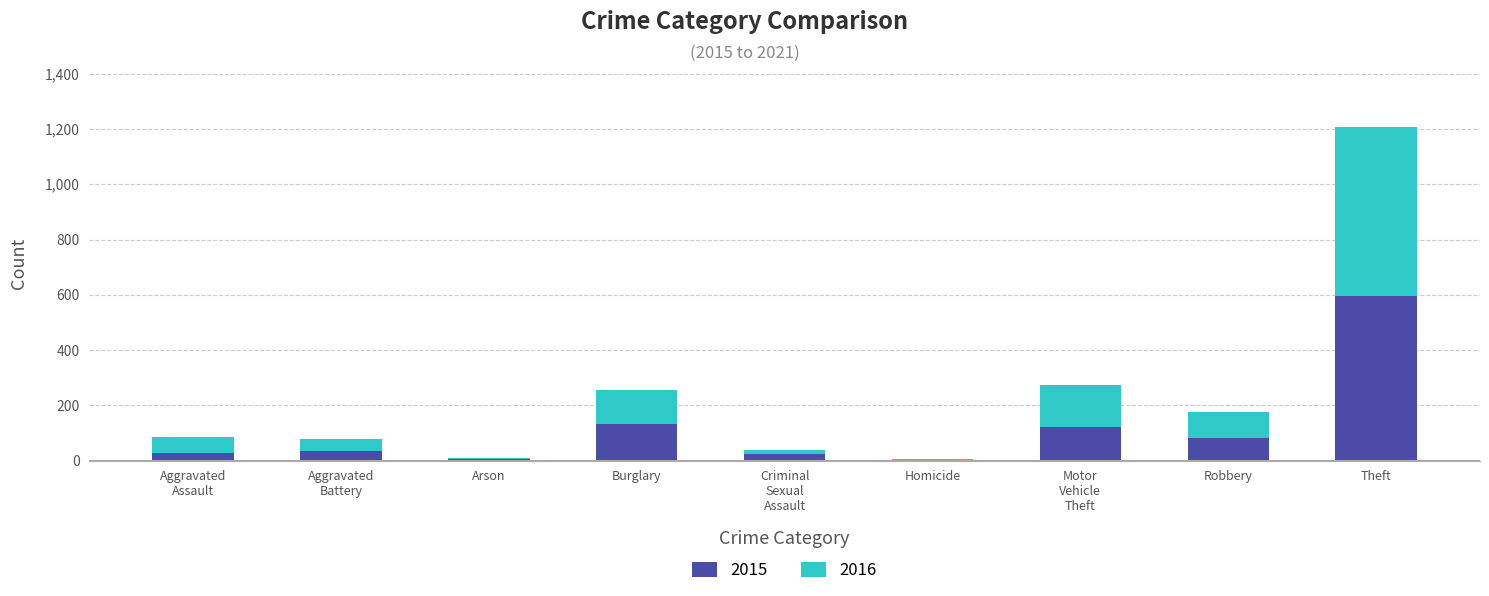

What is the sum of all 2015 values?

1023